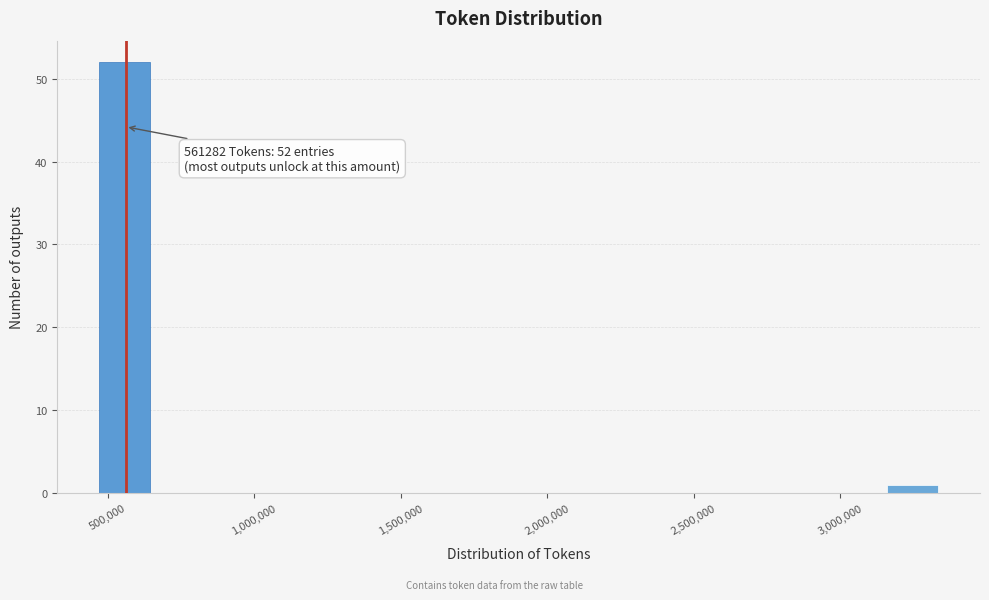

Read against the x-axis, roughly where is the centre of the tallest bar?

550000